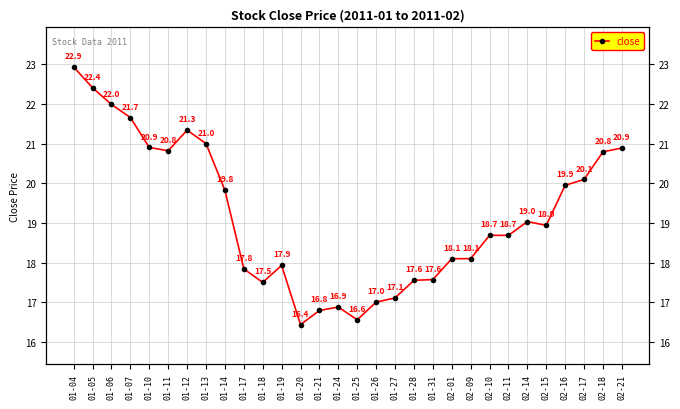

What position from the left is 01-28?

19